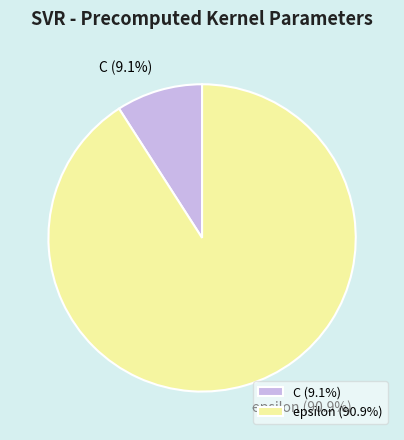

How many segments does this pie chart have?

2